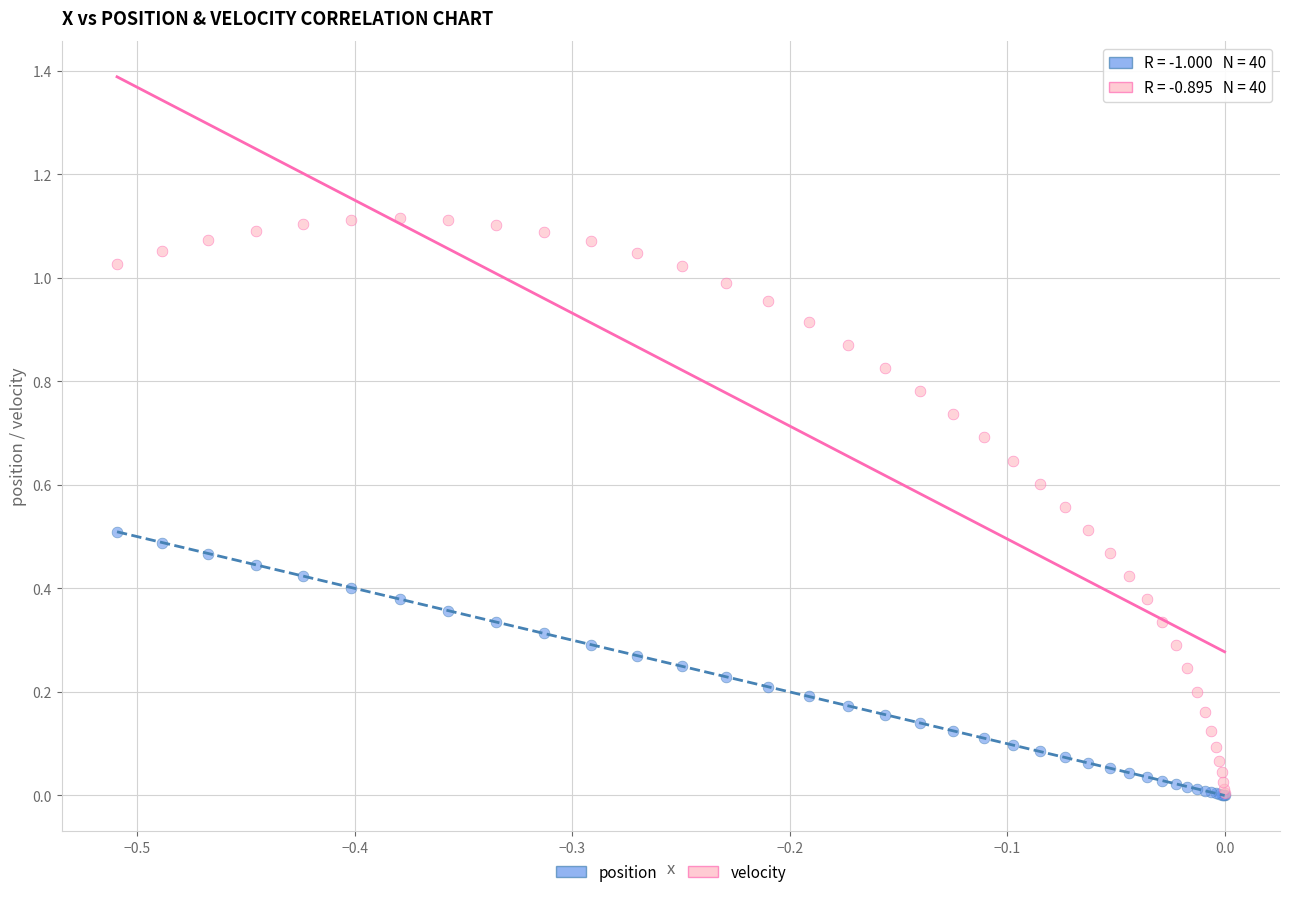

What are all the series names shown in the legend?

position, velocity